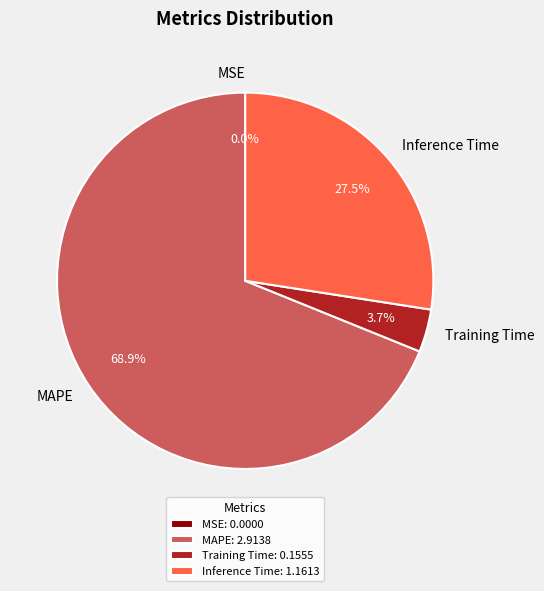

Combined, what portion of the pie is Training Time and MAPE?

72.5%